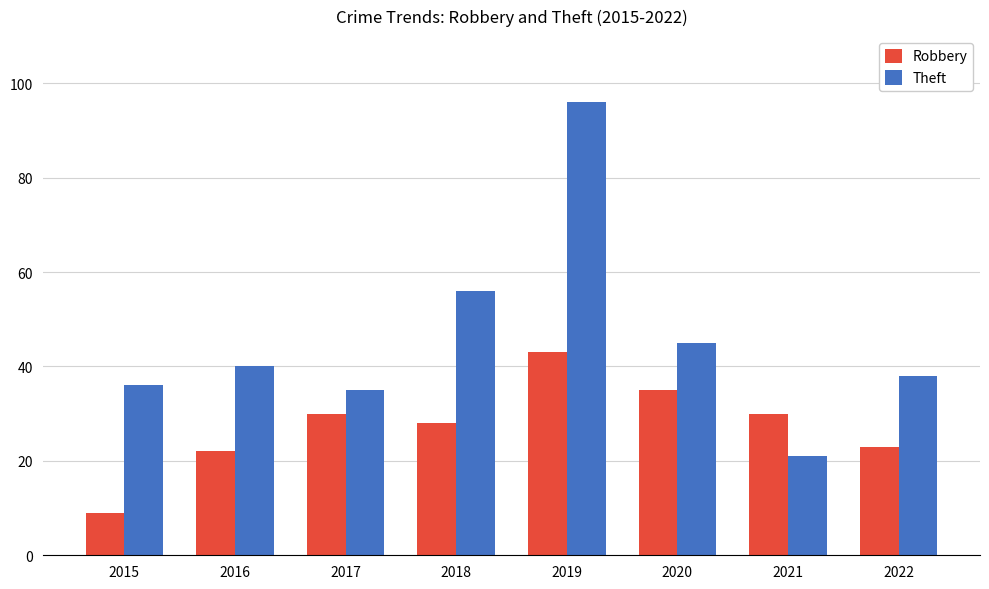

What is the value of the Robbery bar at the 7th from the left?

30